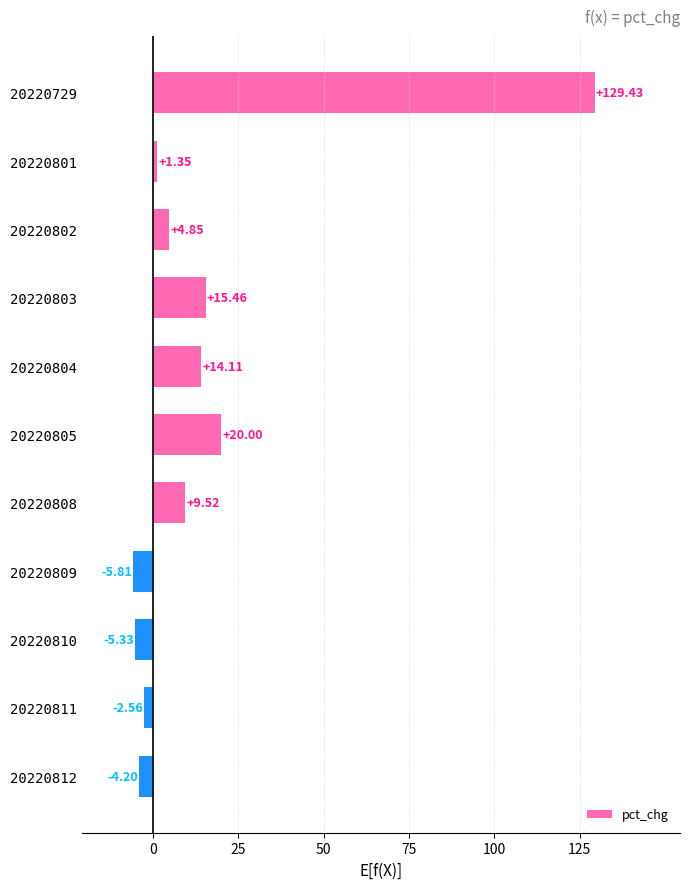

Does the chart contain any negative values?

Yes